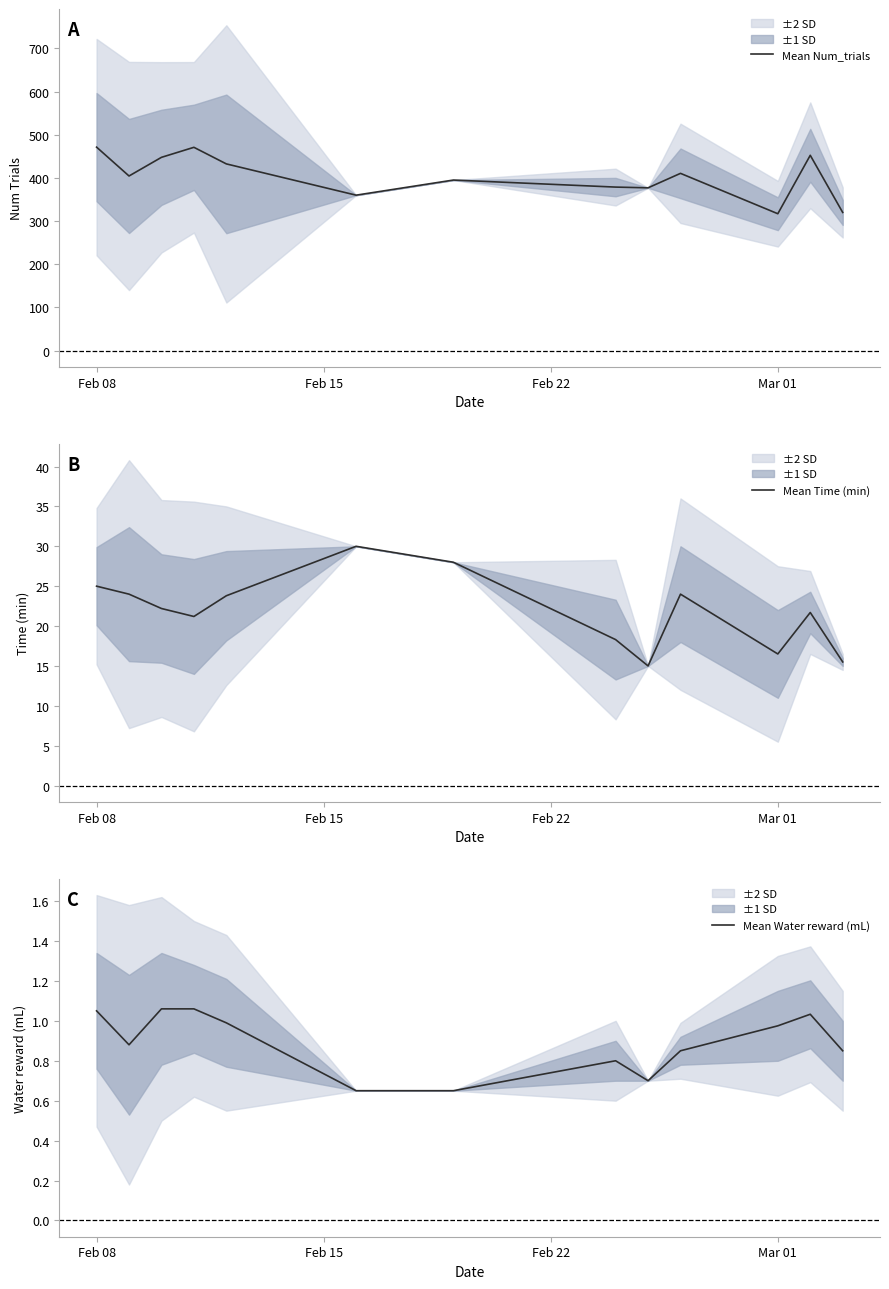

True or false: Mean Time (min) and Mean Water reward (mL) cross at least once.

False